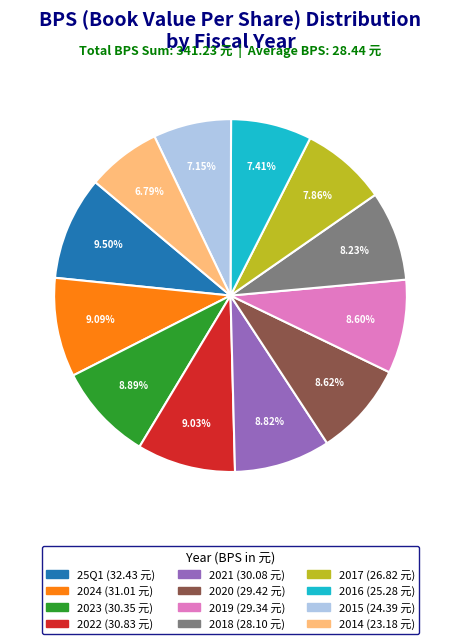

Combined, do 2015 and 2023 account for over 50%?

No